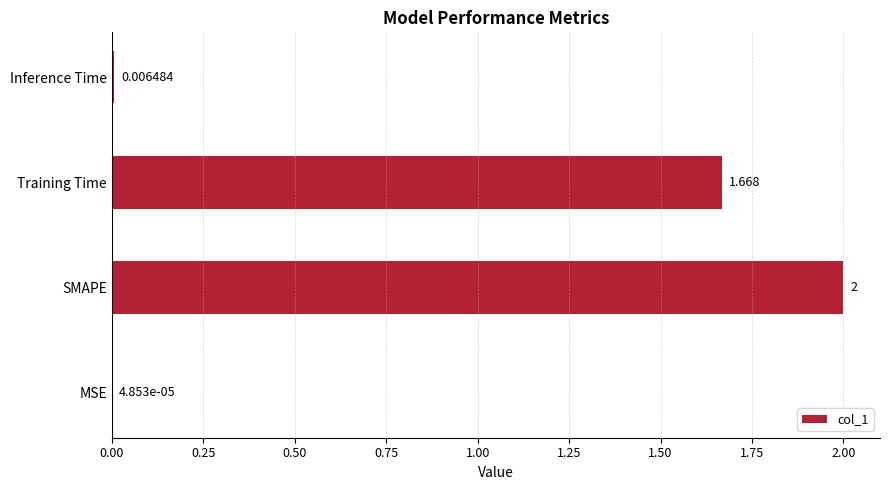

Where is the data nearest to the value 1?

Training Time